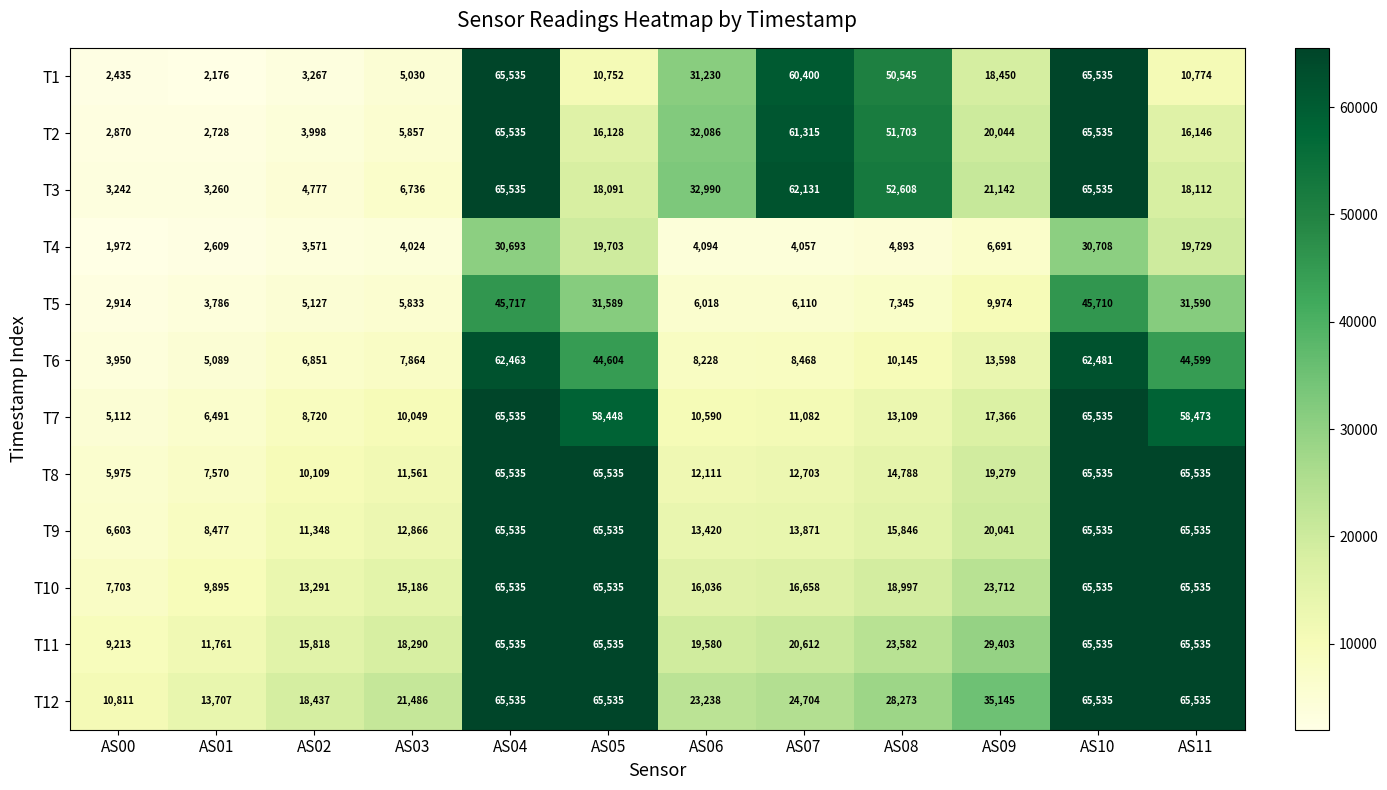

Is it true that T5 equals 2641 at AS01?

False